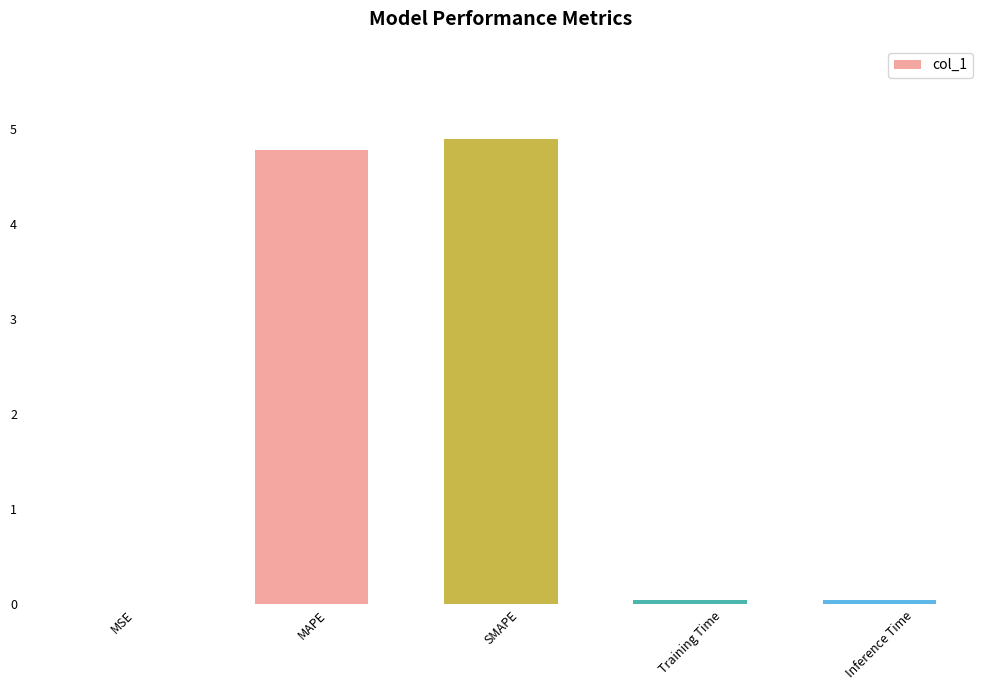

What value does the data have at SMAPE?

4.9